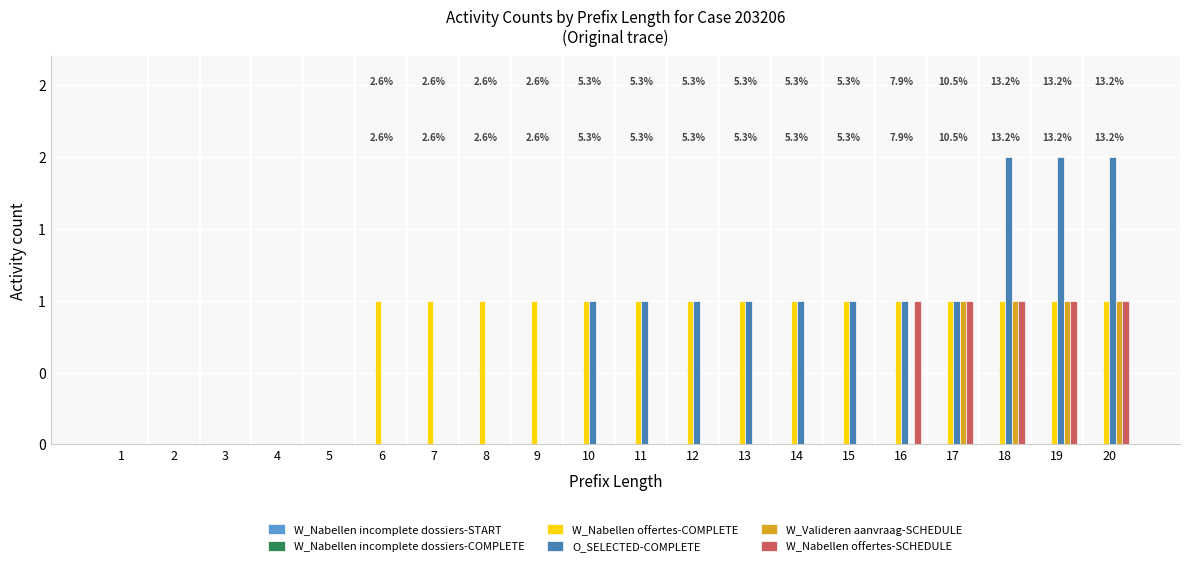

Rank the series by their maximum value, from lowest to highest.

W_Nabellen incomplete dossiers-START, W_Nabellen incomplete dossiers-COMPLETE, W_Nabellen offertes-COMPLETE, W_Valideren aanvraag-SCHEDULE, W_Nabellen offertes-SCHEDULE, O_SELECTED-COMPLETE